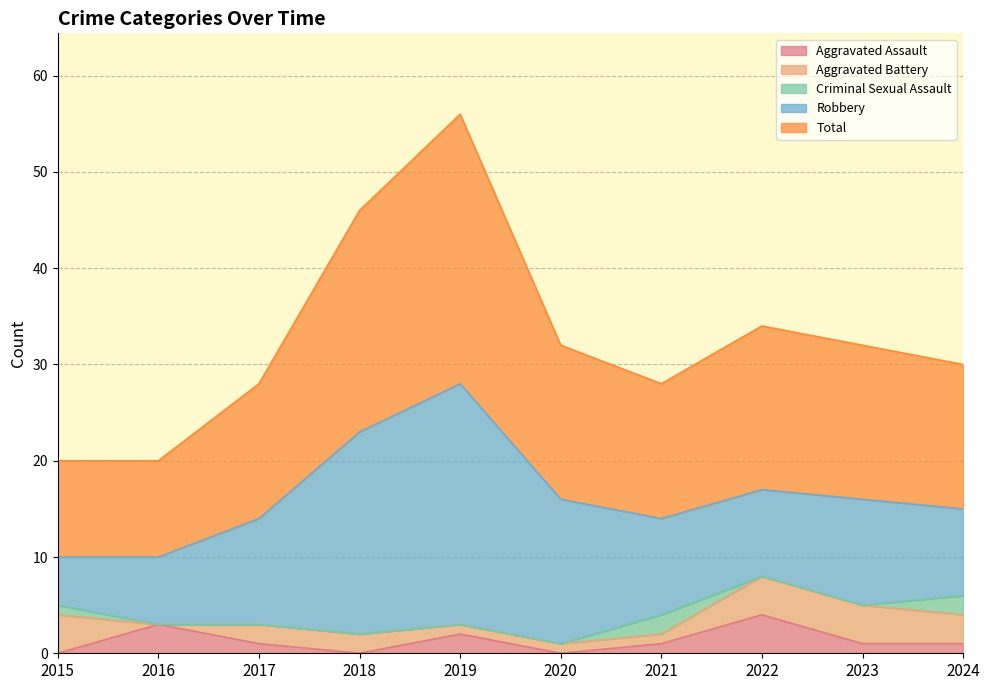

What is the maximum value for Aggravated Assault?

4